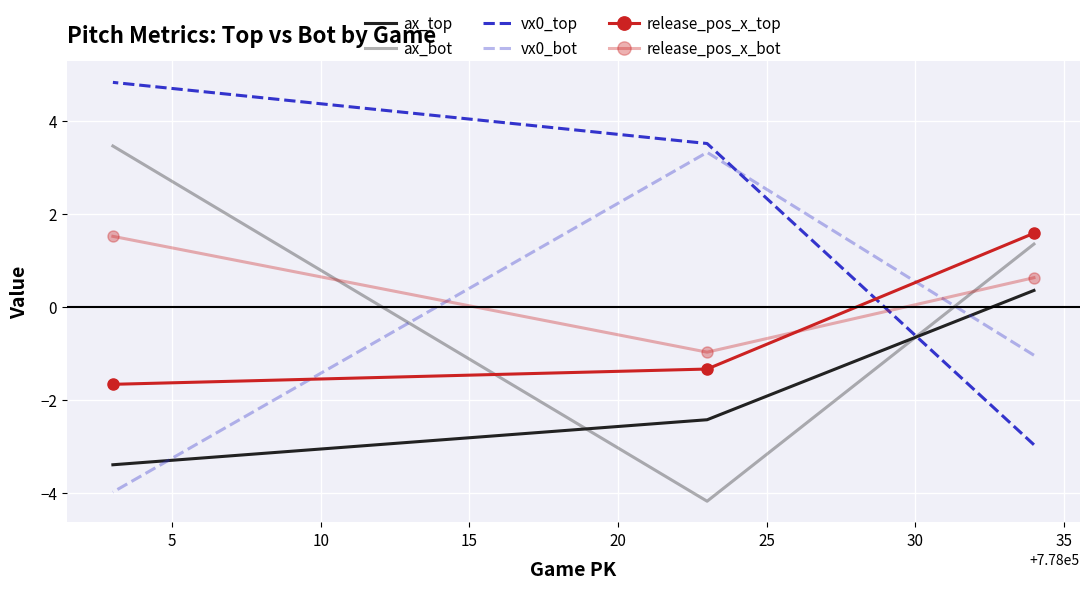

Between 5 and 10, which series saw the biggest shift?

ax_bot